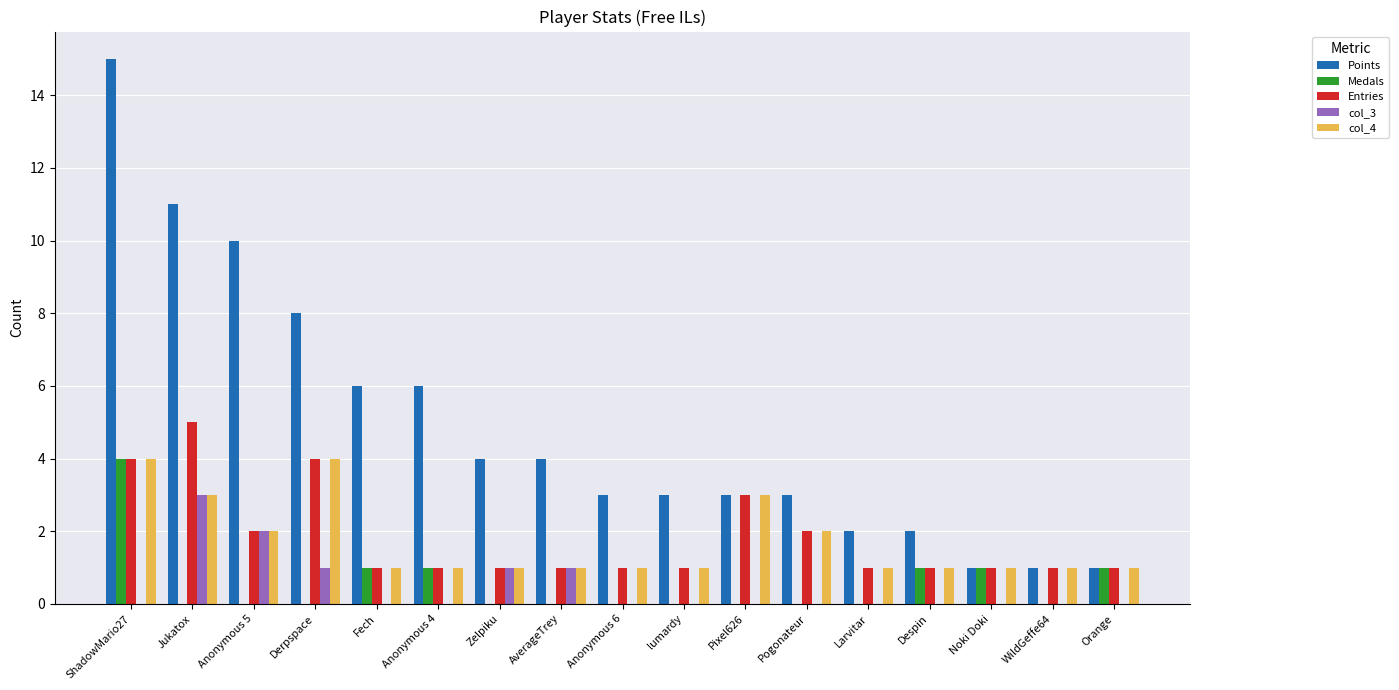

Which series has the largest total across all categories?

Points